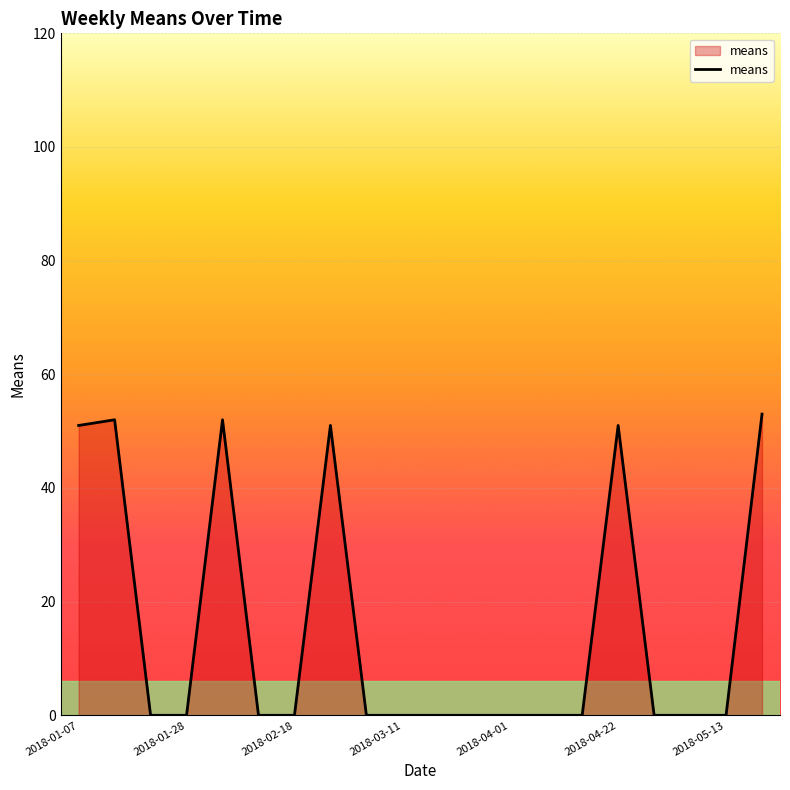

How many lines are shown in the chart?

1